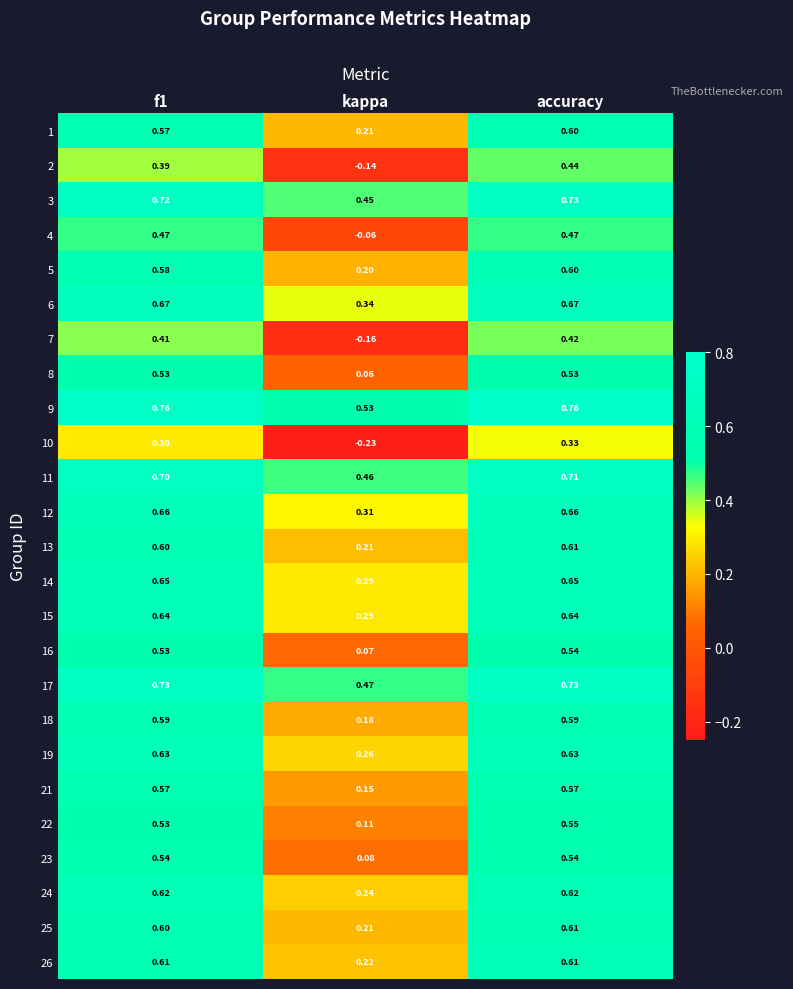

Count the number of categories in the chart.

3